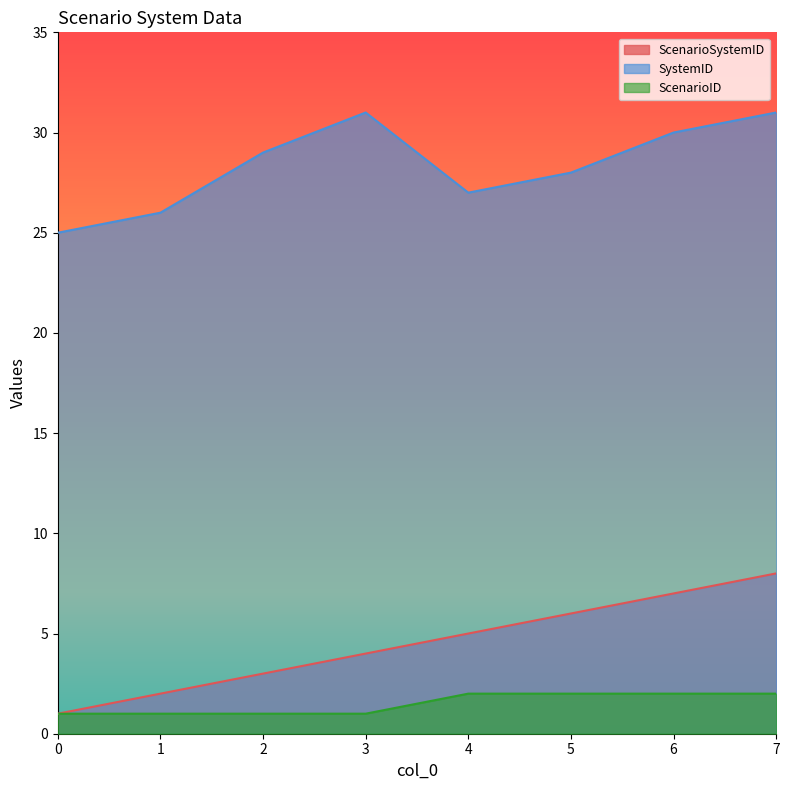

Does the chart have visible grid lines?

No